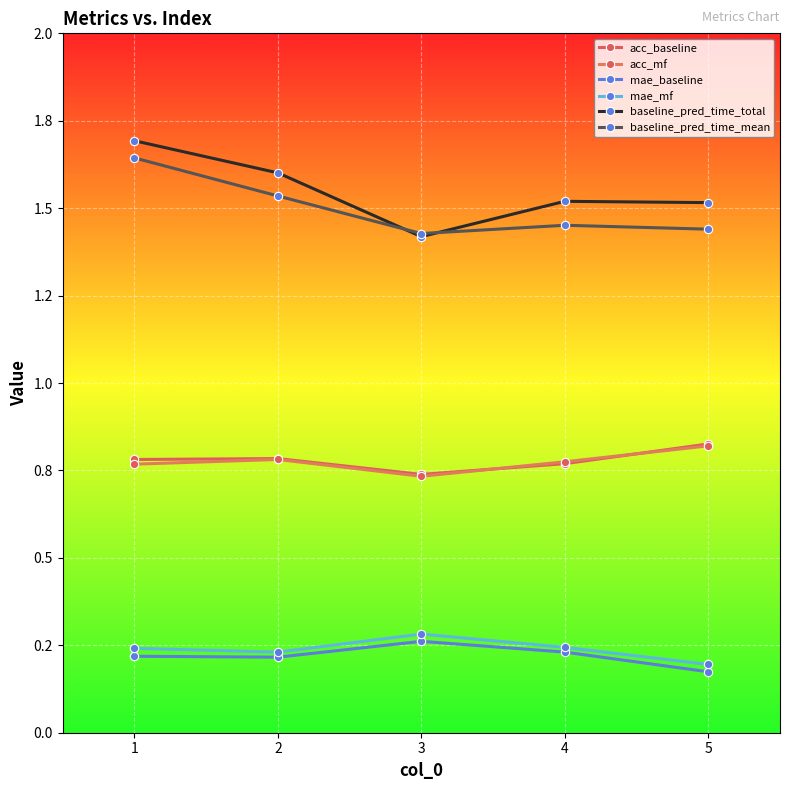

Is this an area chart (filled region under the line)?

No